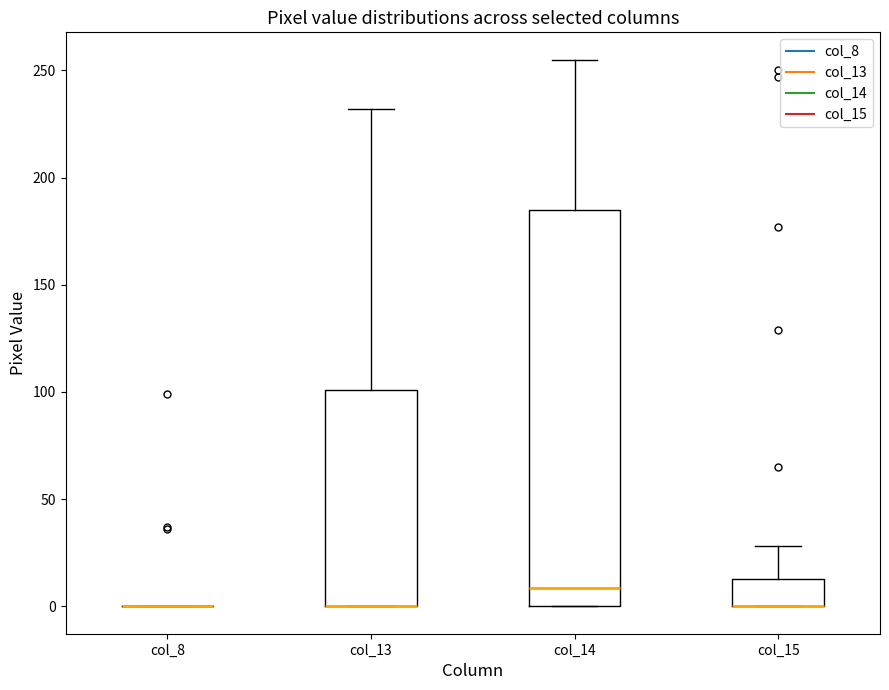

Which box is the tallest, from its lower edge to its upper edge?

col_14